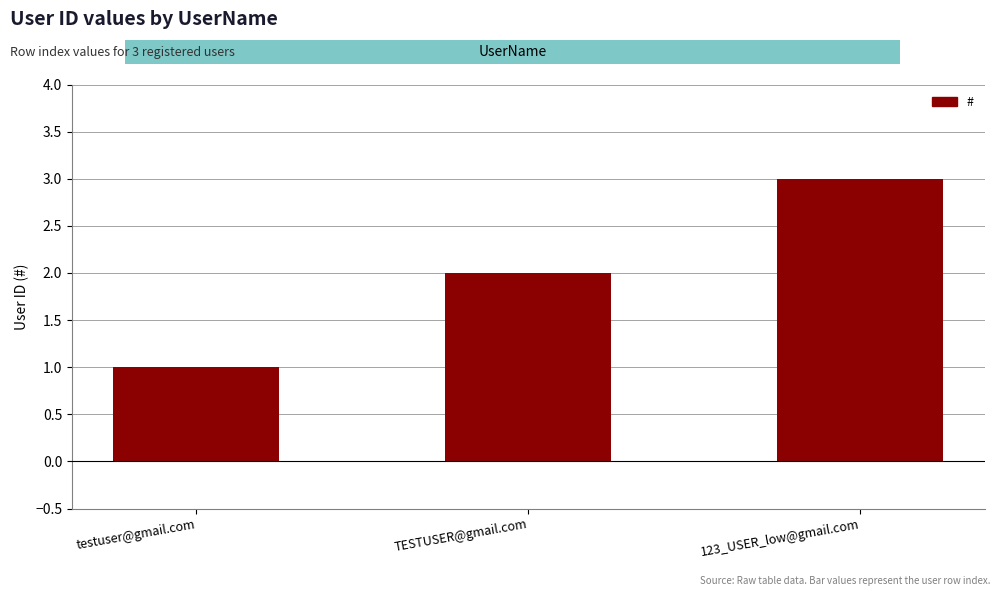

What is the difference between the maximum and minimum values?

2